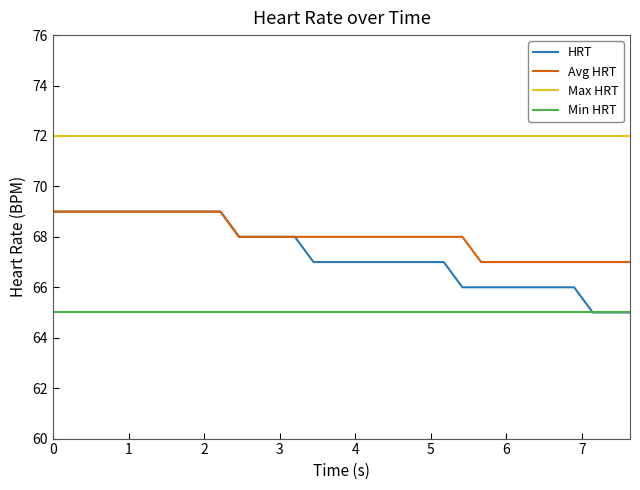

What is the highest value of the Min HRT series?

65